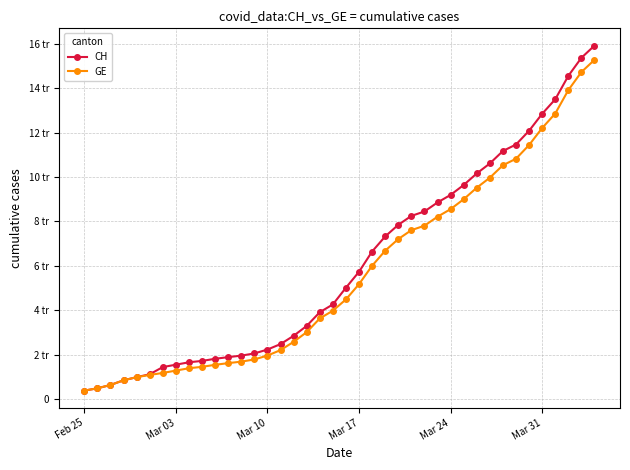

Which series has the largest total across all categories?

CH